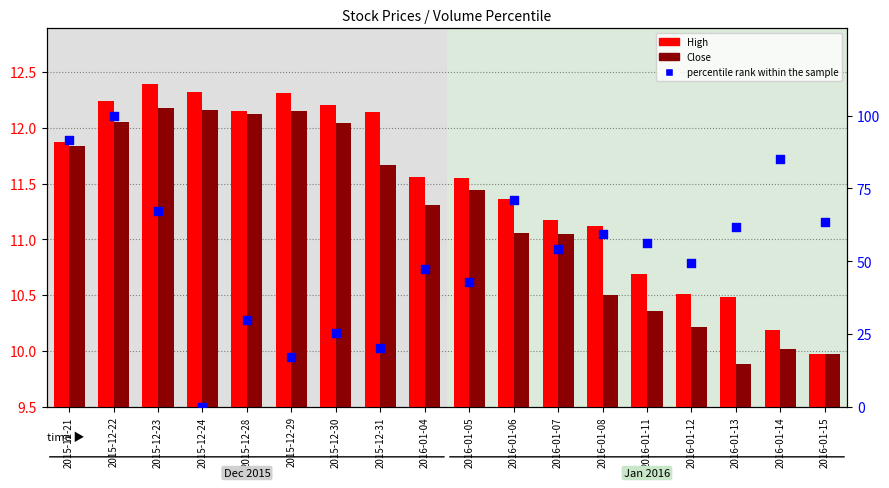

At how many categories does at least one series exceed 79?

3